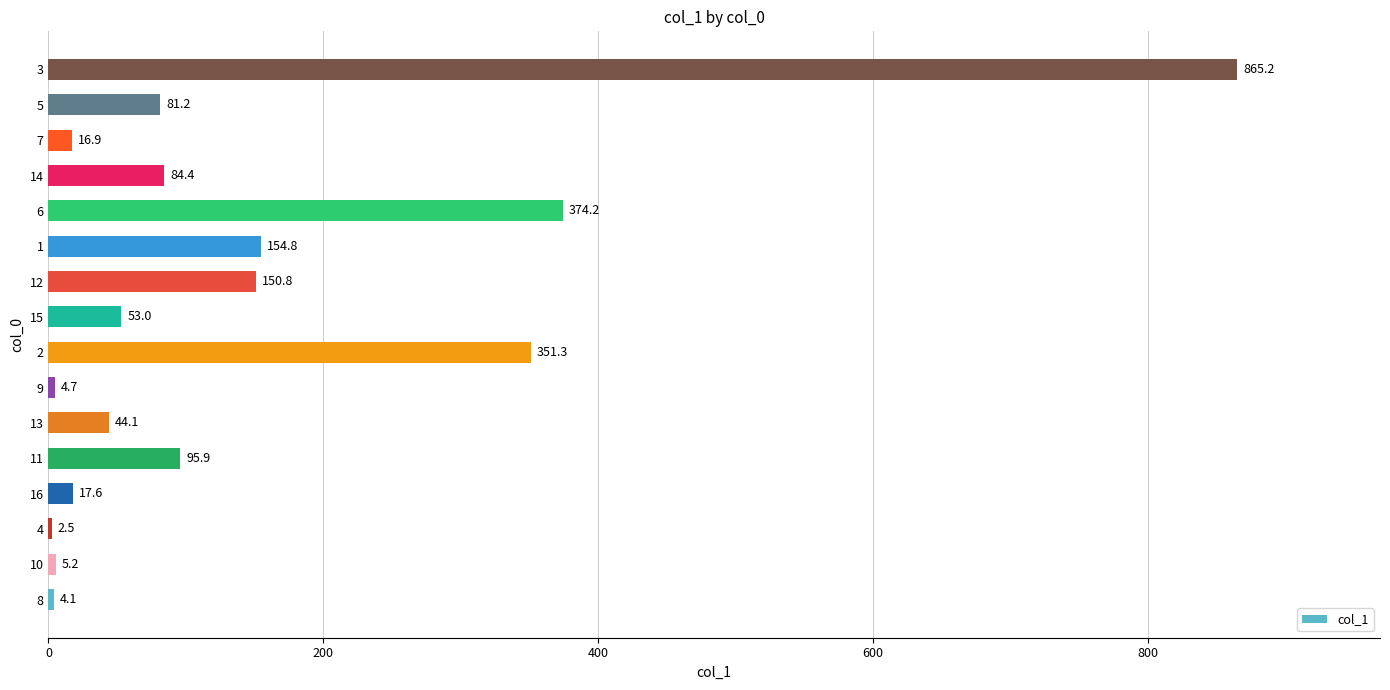

At which label is the value closest to 433?

6